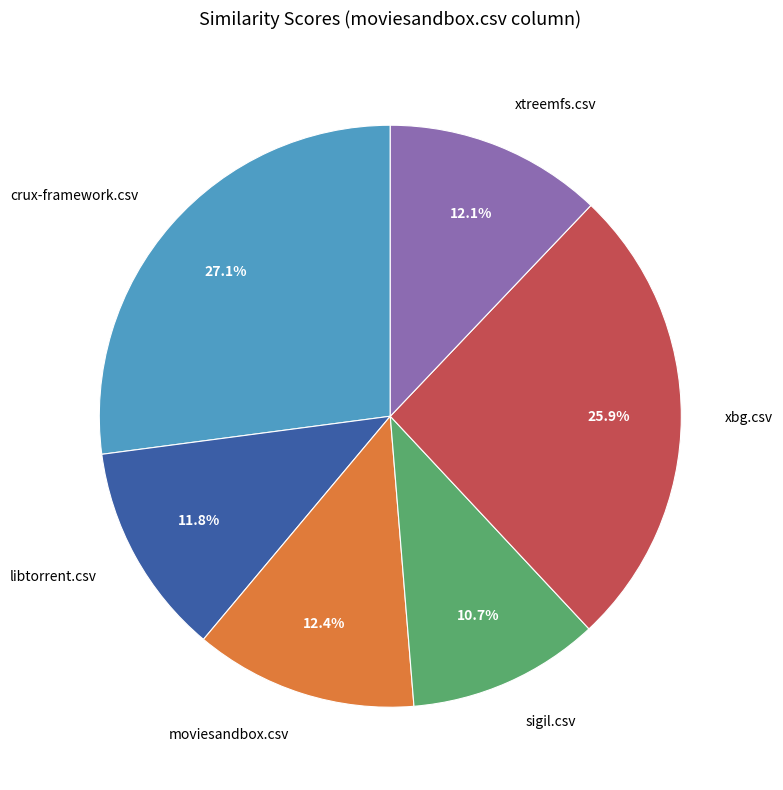

The xbg.csv slice represents 26% of the pie. True or false?

True